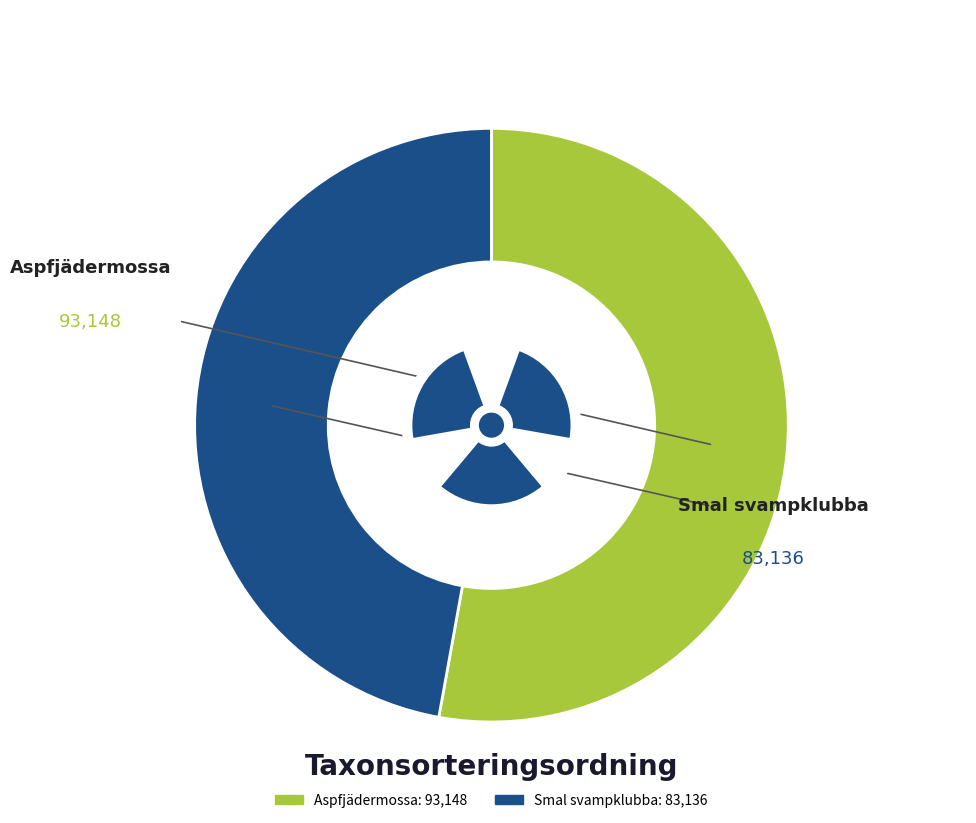

What is the largest slice in the pie chart?

Aspfjädermossa